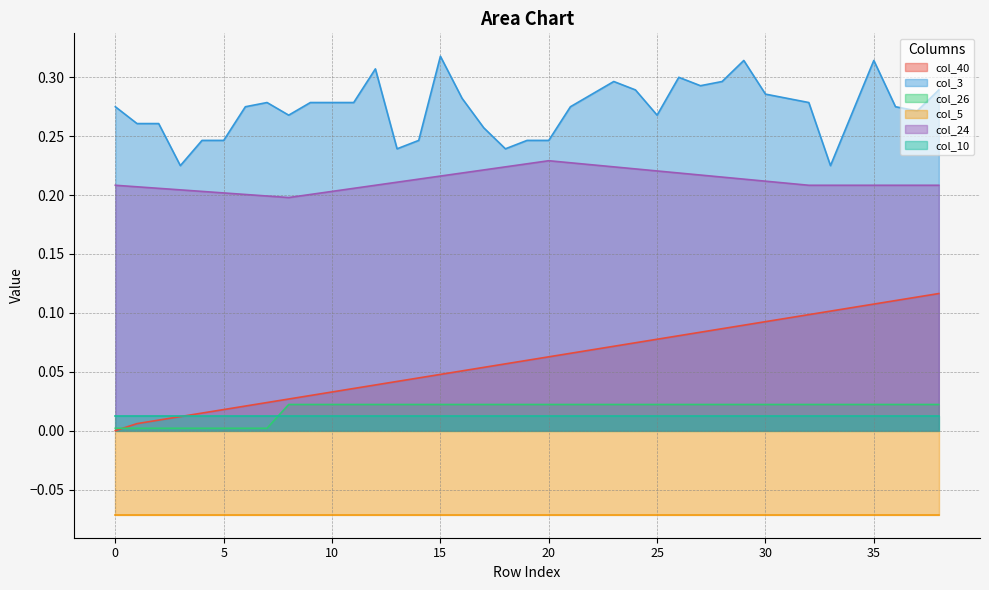

True or false: col_40 and col_3 cross at least once.

False